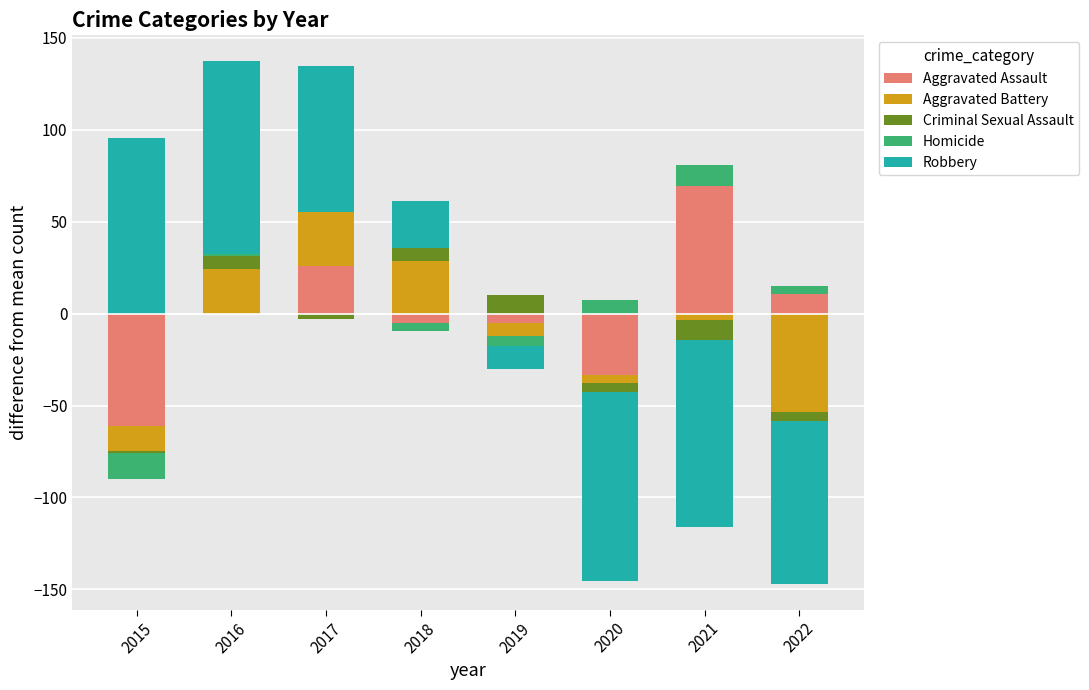

Which series has the largest total across all categories?

Robbery